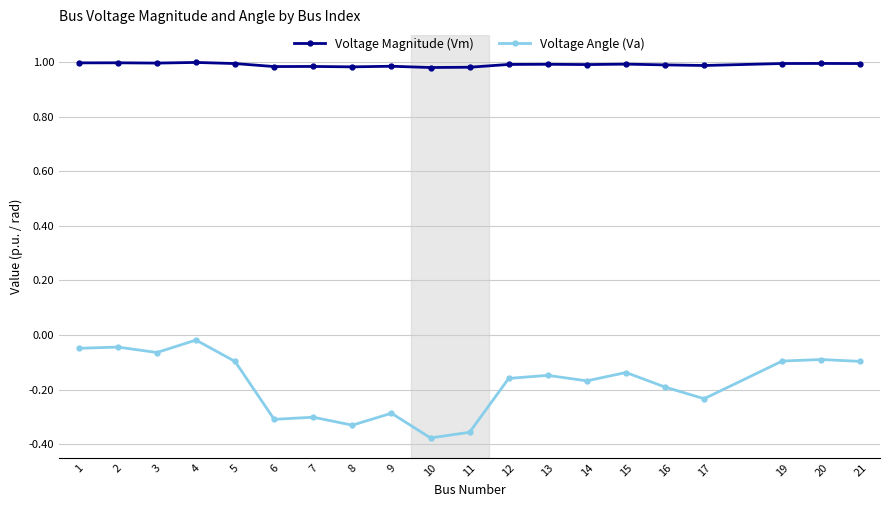

True or false: Voltage Magnitude (Vm) and Voltage Angle (Va) cross at least once.

False